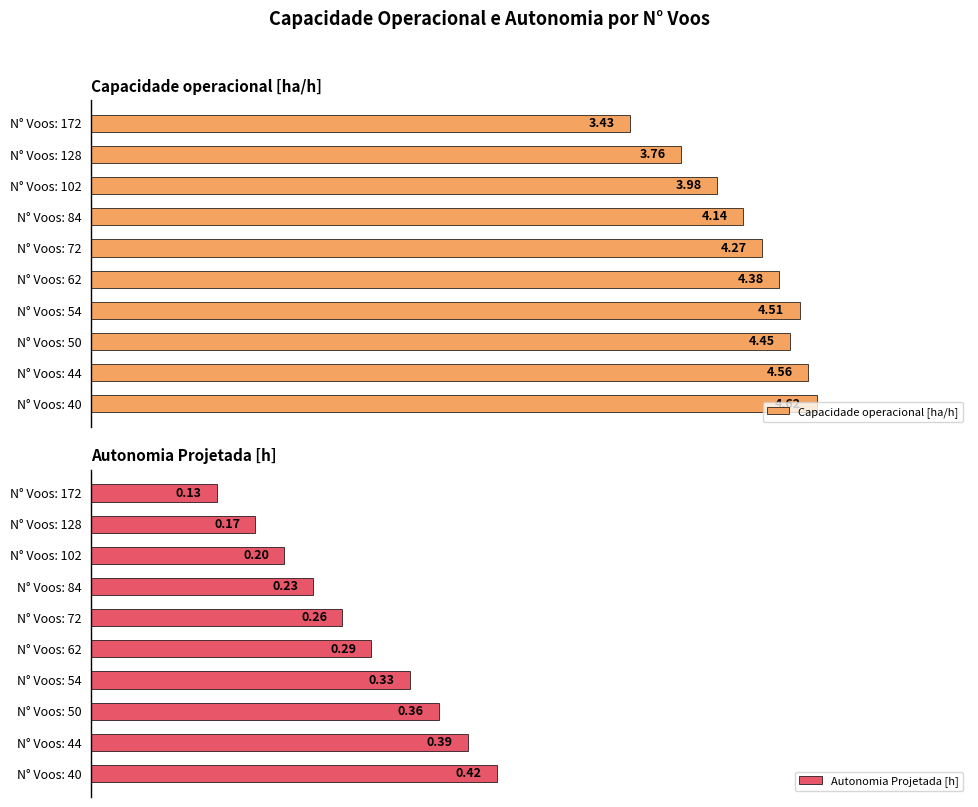

What are all the series names shown in the legend?

Capacidade operacional [ha/h], Autonomia Projetada [h]